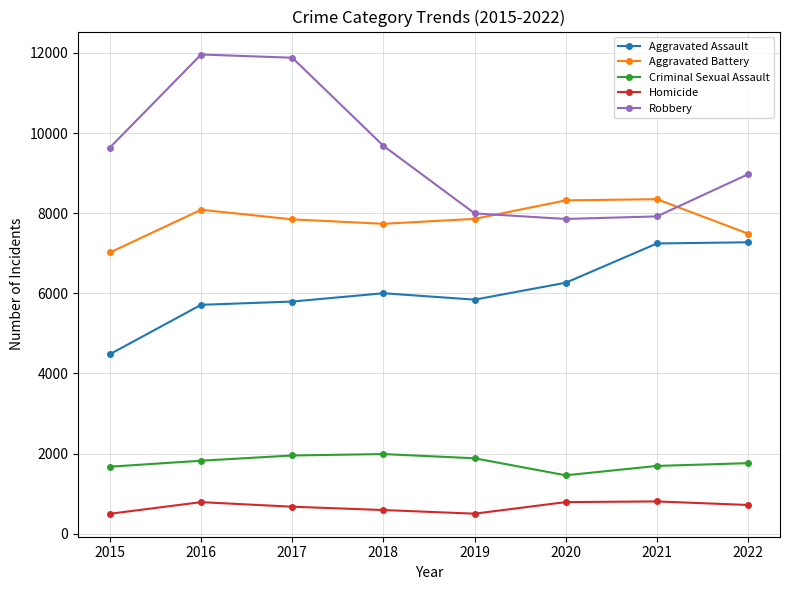

The Aggravated Battery series shows 1613 at 2019. True or false?

False